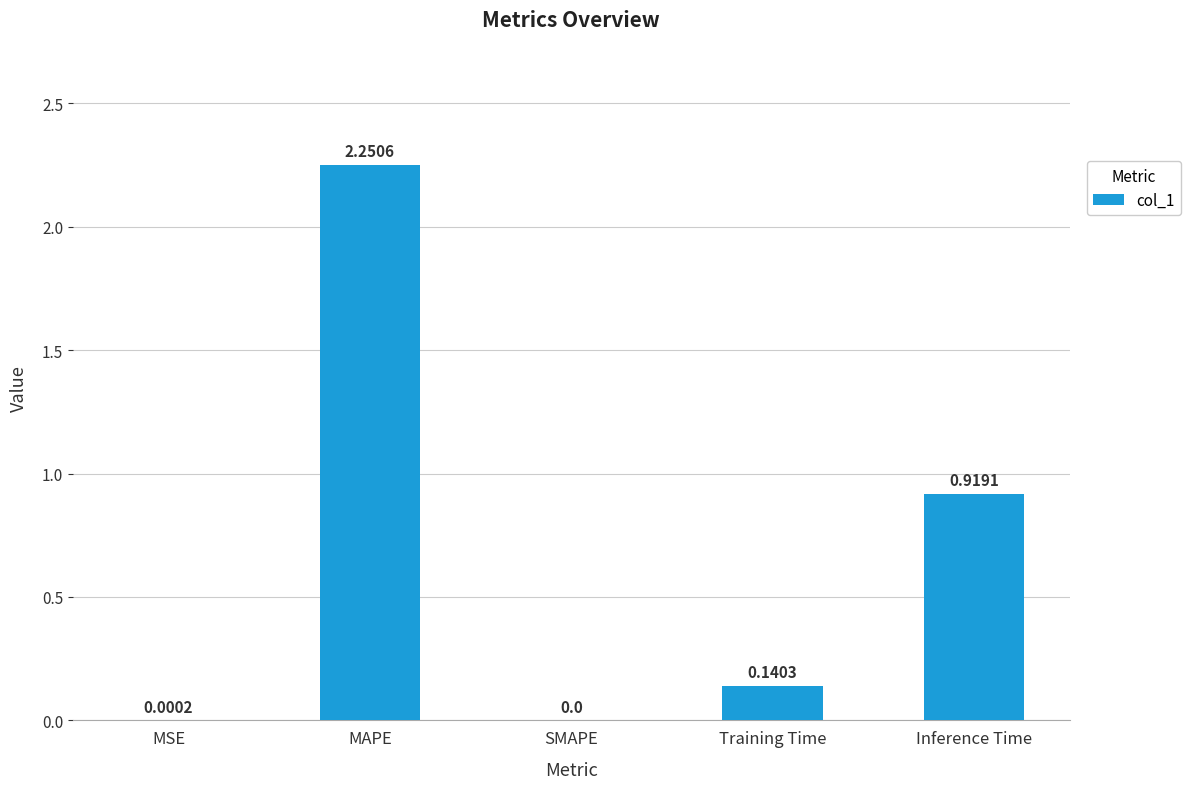

Which category has the highest value across all series?

MAPE